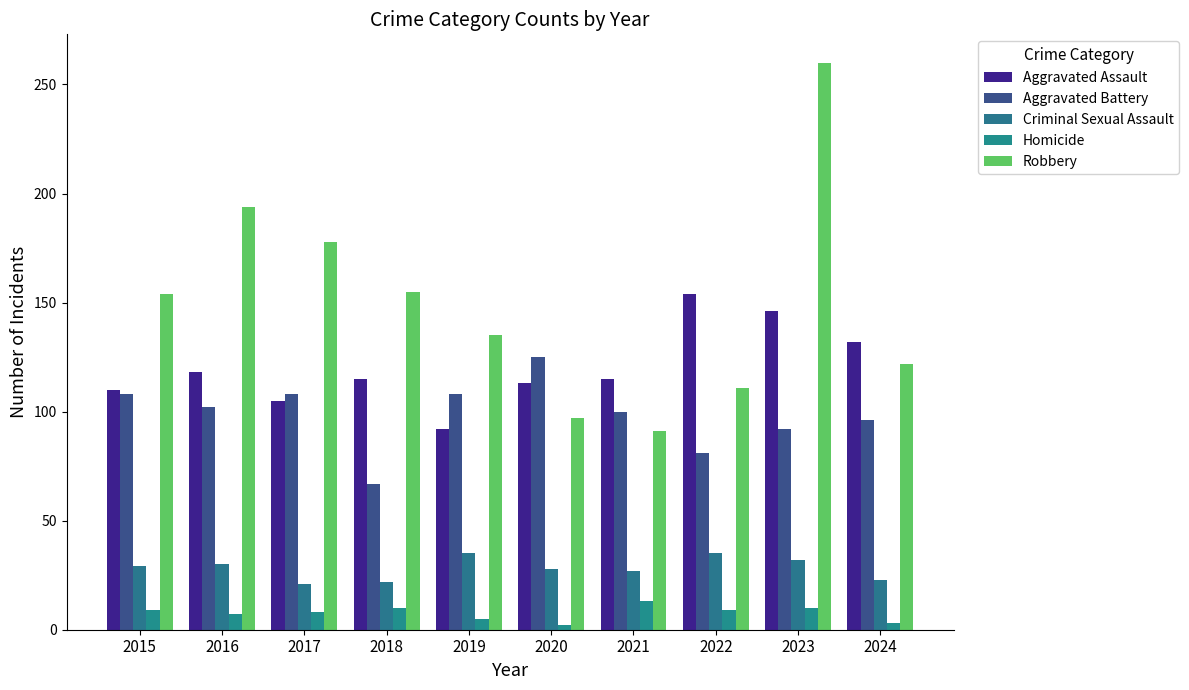

At 2023, list the series in order from smallest to largest.

Homicide, Criminal Sexual Assault, Aggravated Battery, Aggravated Assault, Robbery